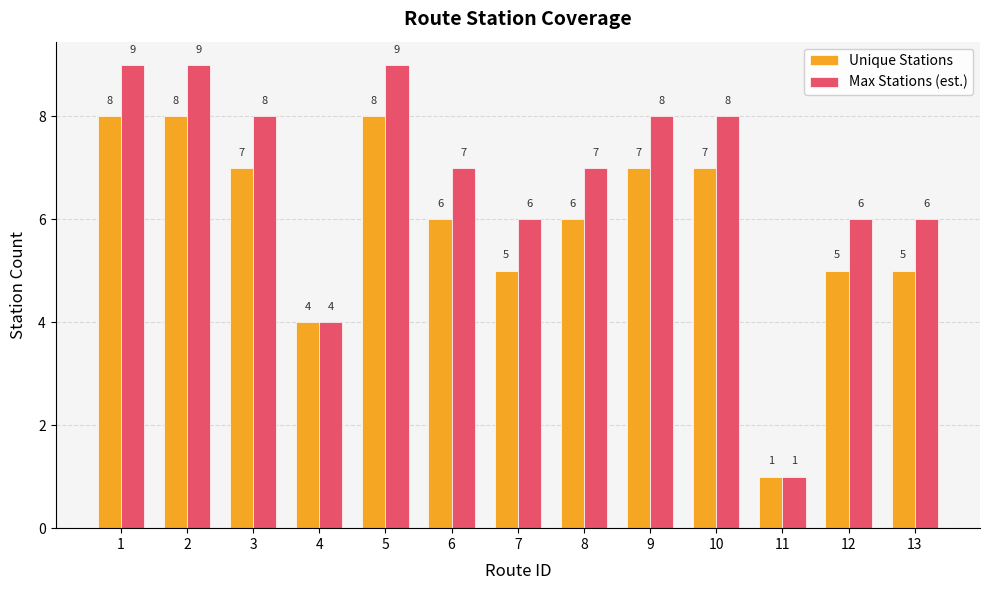

Rank the series by their maximum value, from highest to lowest.

Max Stations (est.), Unique Stations